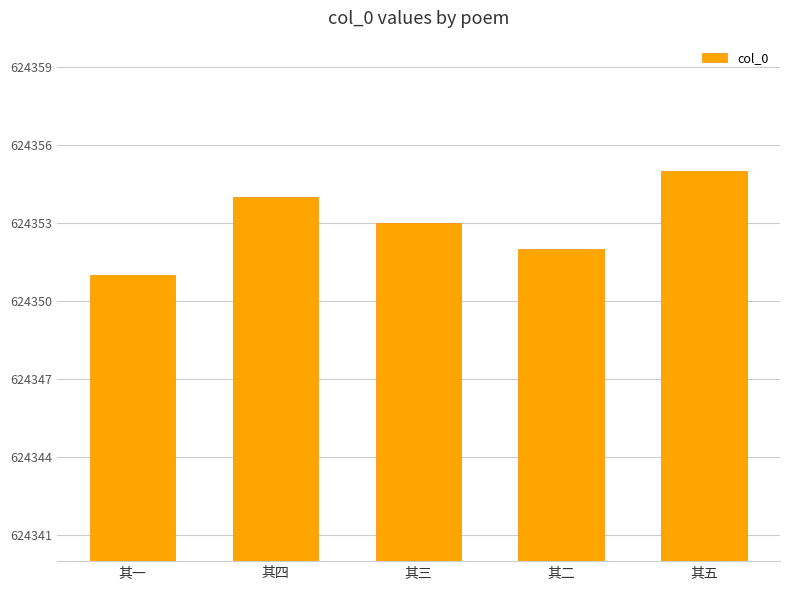

What is the maximum value shown in the chart?

624355